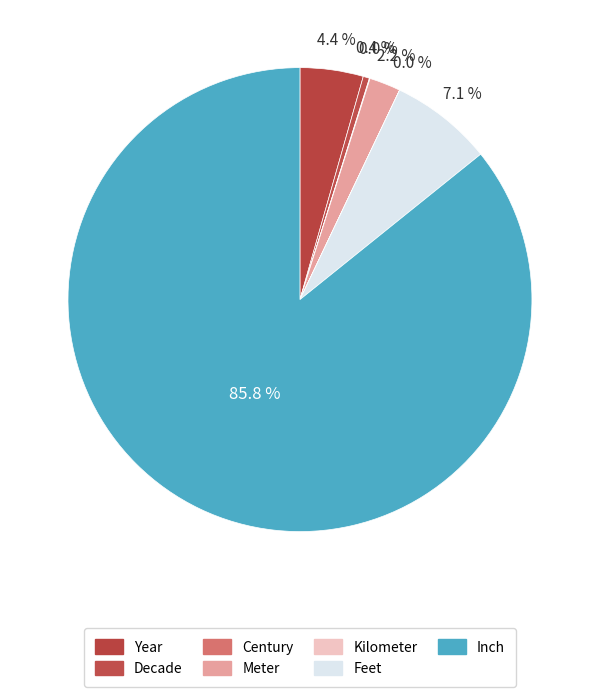

Is Inch the majority of the pie?

Yes